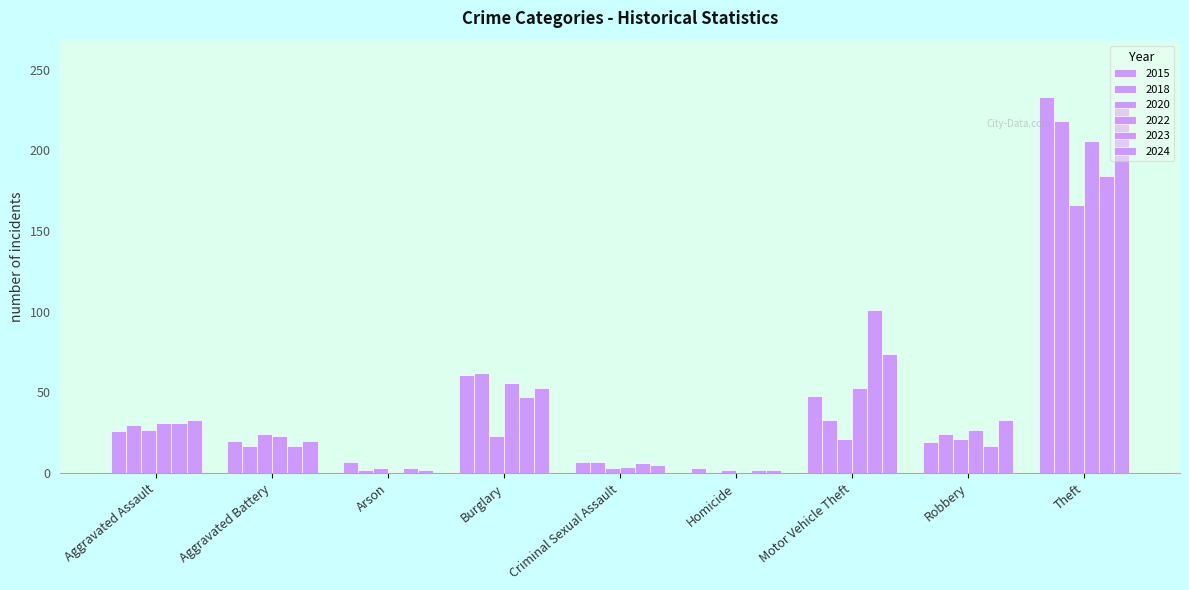

What is the value of the 2022 bar at the 7th from the left?

53